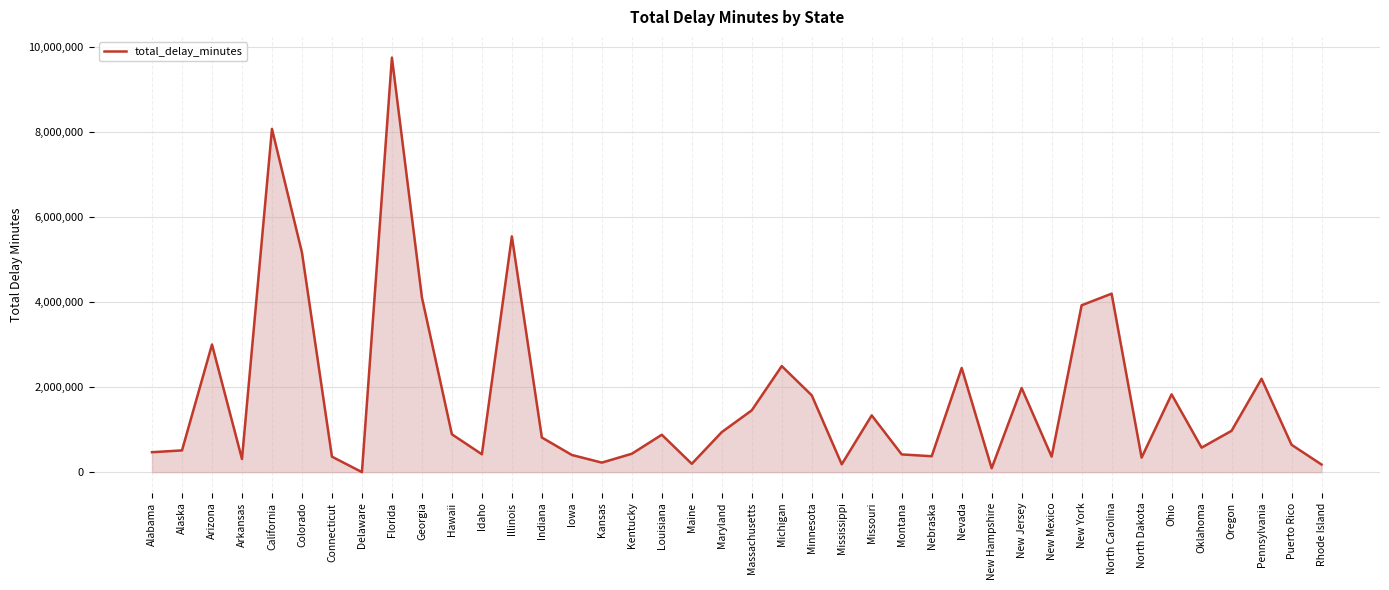

The chart shows a value of 814855 at Indiana. True or false?

True